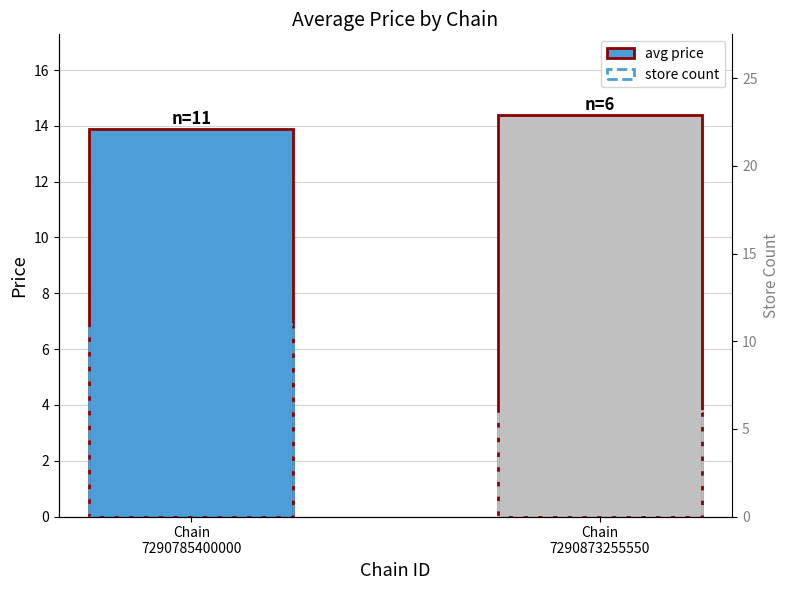

Which label corresponds to the smallest value in the chart?

Chain
7290873255550